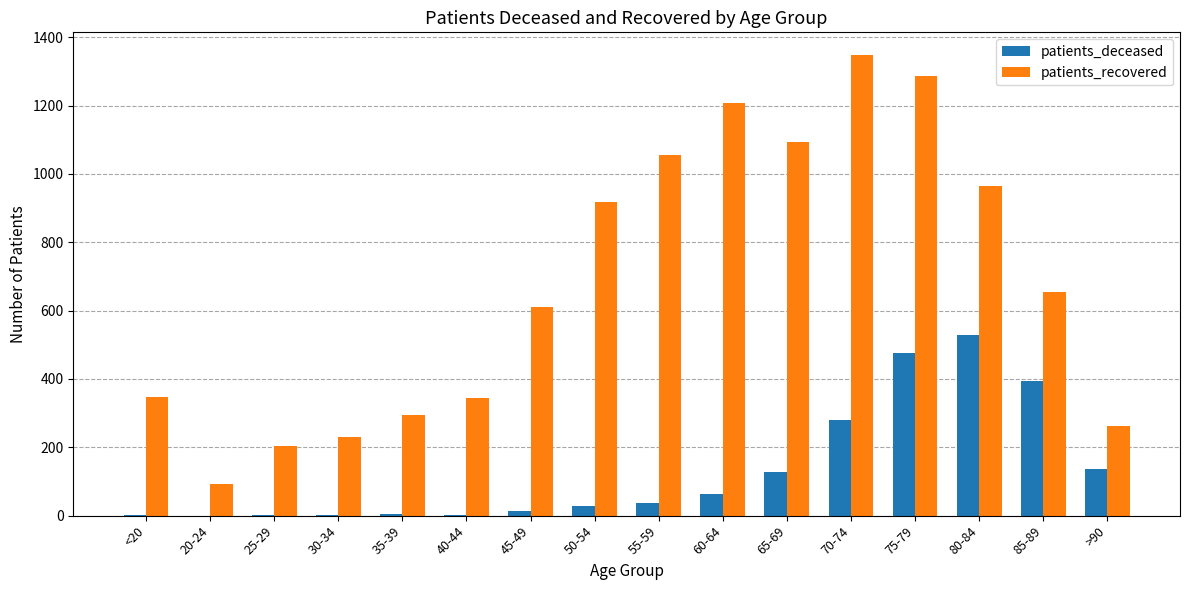

At which category is the sum across all series the highest?

75-79